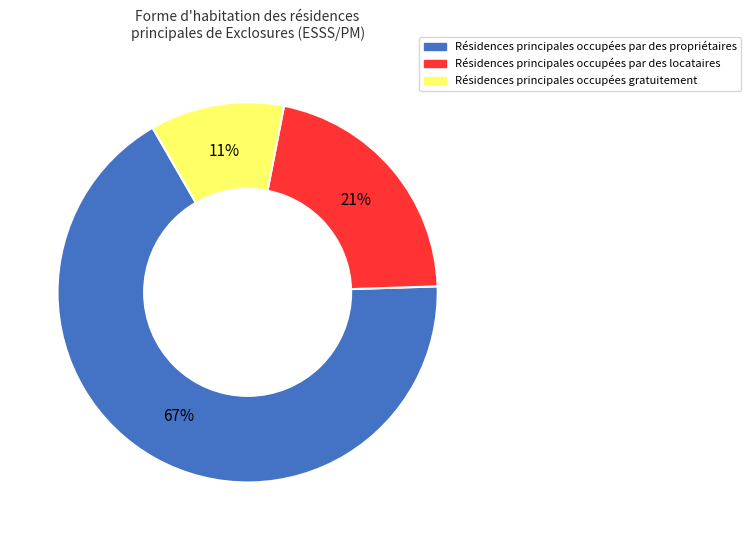

To the nearest percent, what is the average slice percentage?

33%